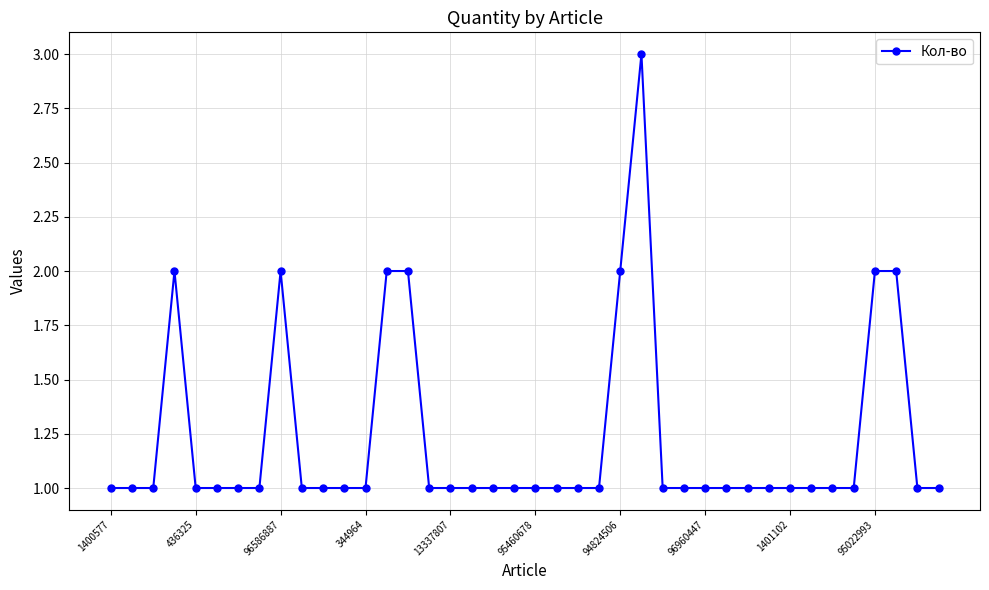

True or false: there are more than 1 points higher than both neighbors.

True